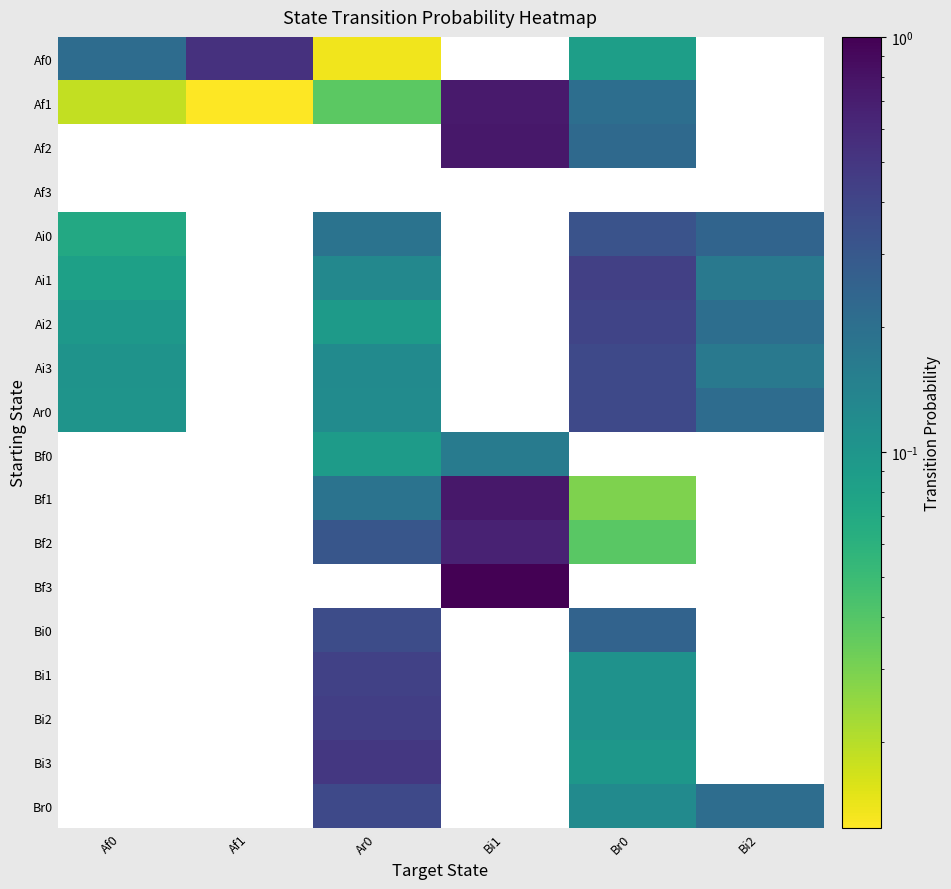

Which has a higher value, Bi1 or Af0?

Af0